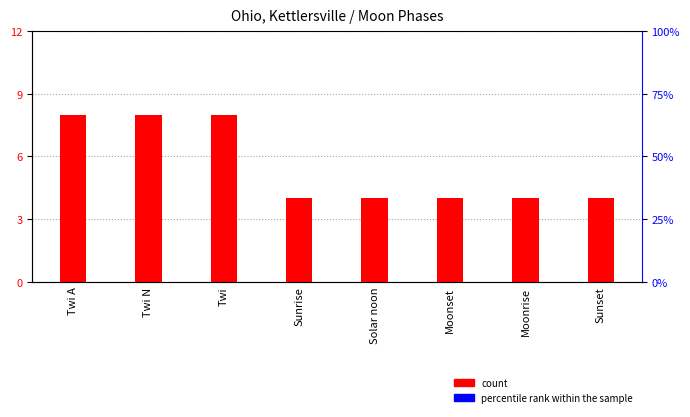

What is the average value of the count series?

6